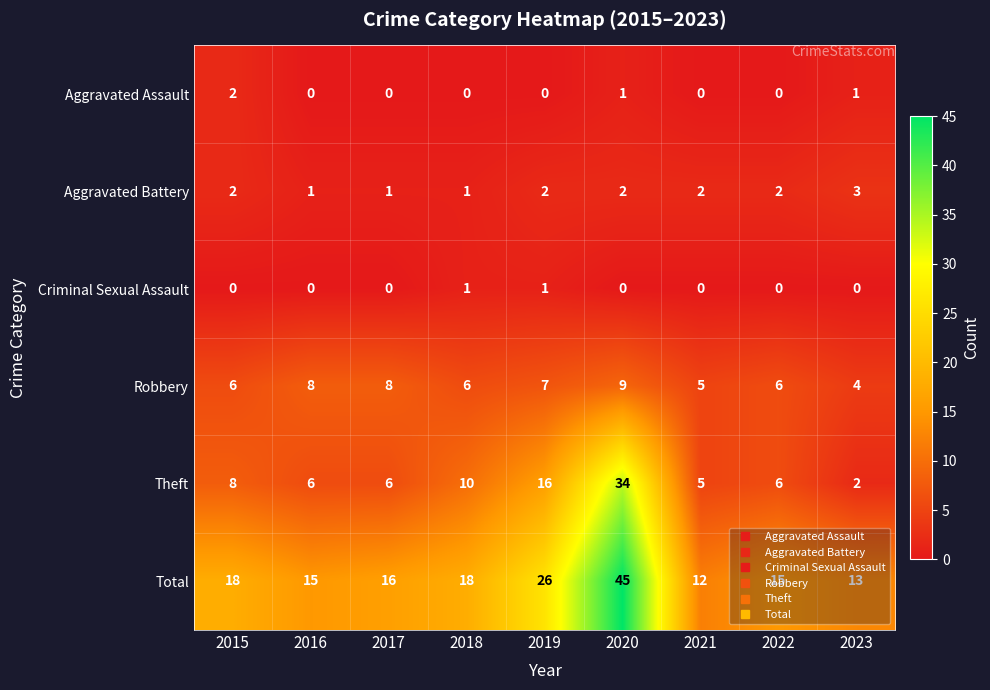

What is the total value across all series at 2015?

36